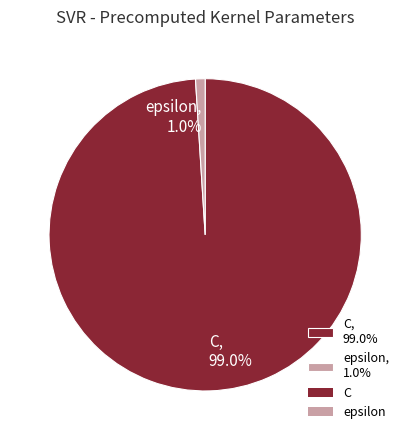

Is the sum of C and epsilon greater than half?

Yes